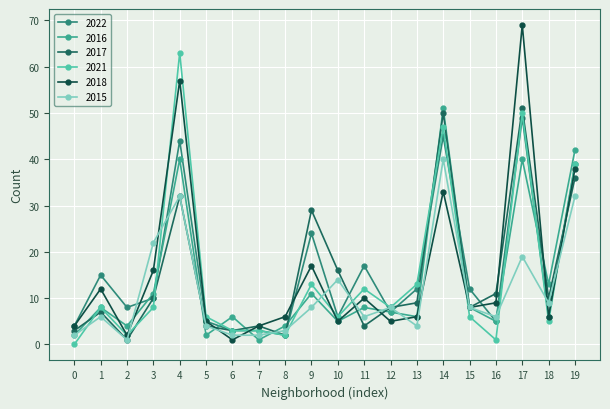

At which category does 2021 reach its first local valley?

2